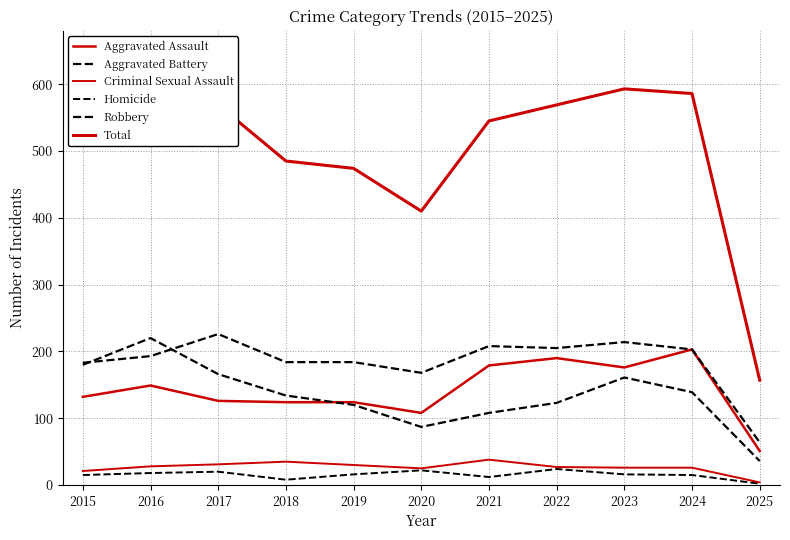

What is the value of the Aggravated Battery point at the 4th from the left?

184